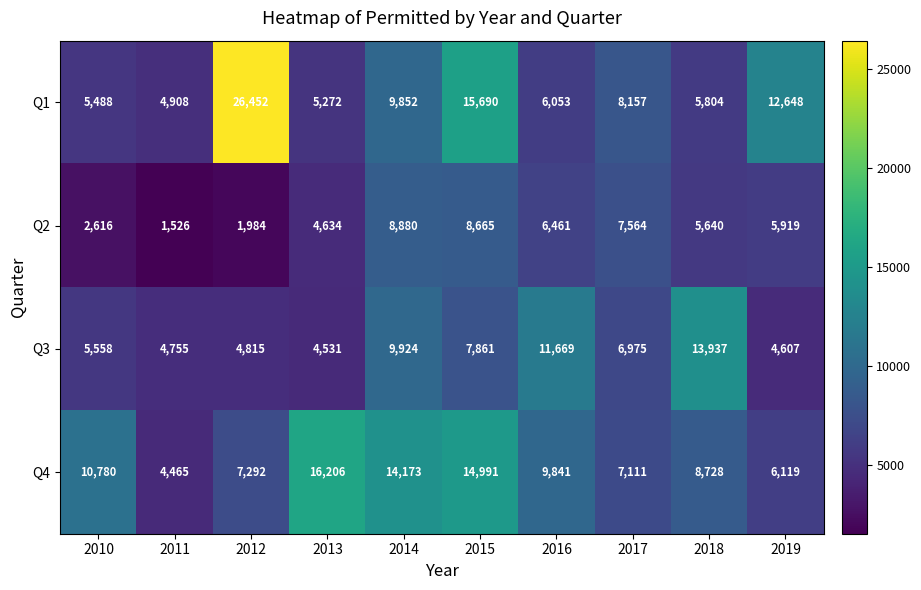

At which label does Q2 reach its minimum?

2011